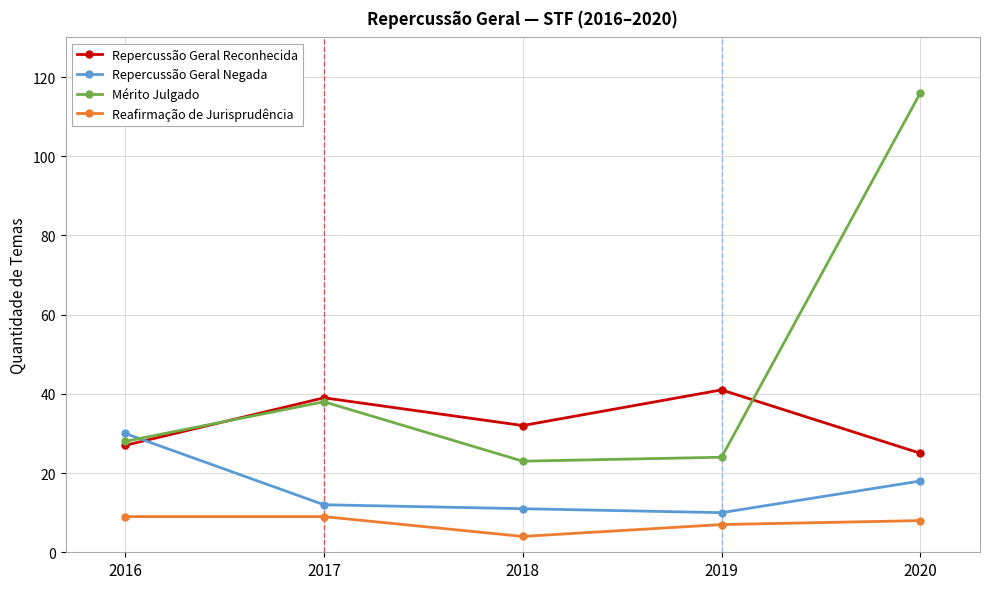

Which series has the largest total across all categories?

Mérito Julgado